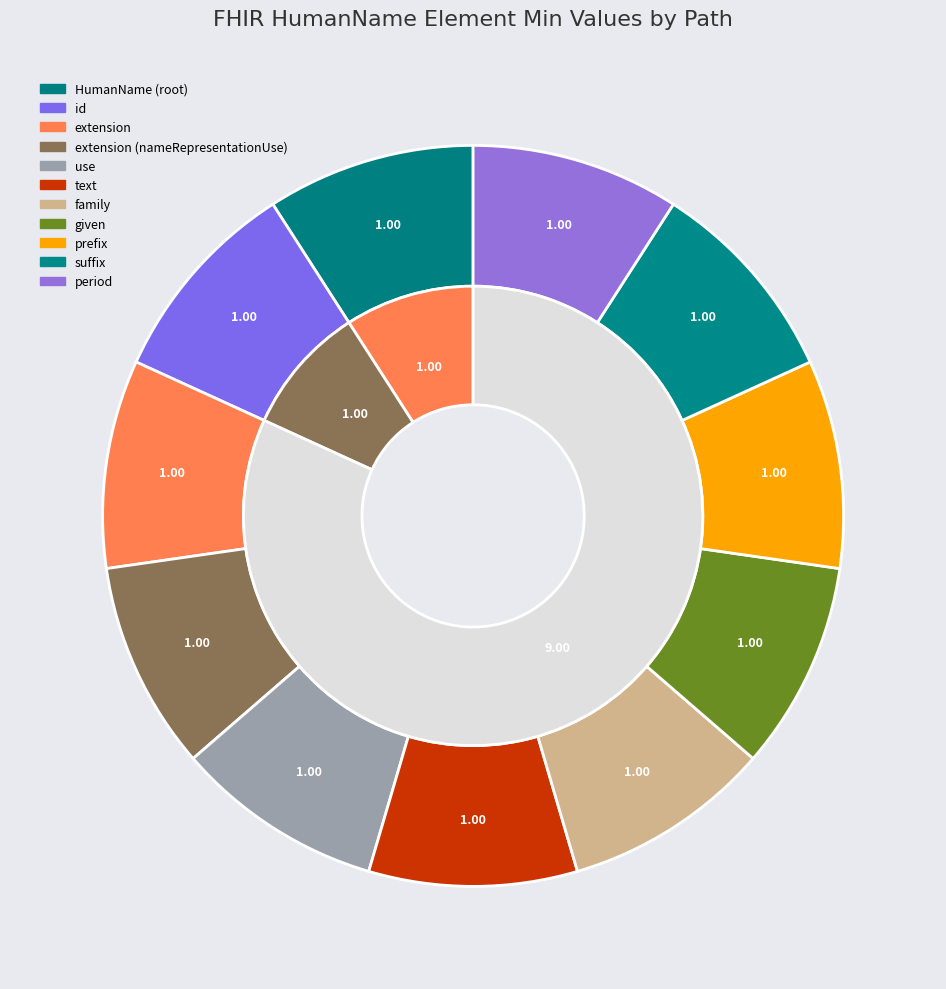

The HumanName.period slice represents 18% of the pie. True or false?

False